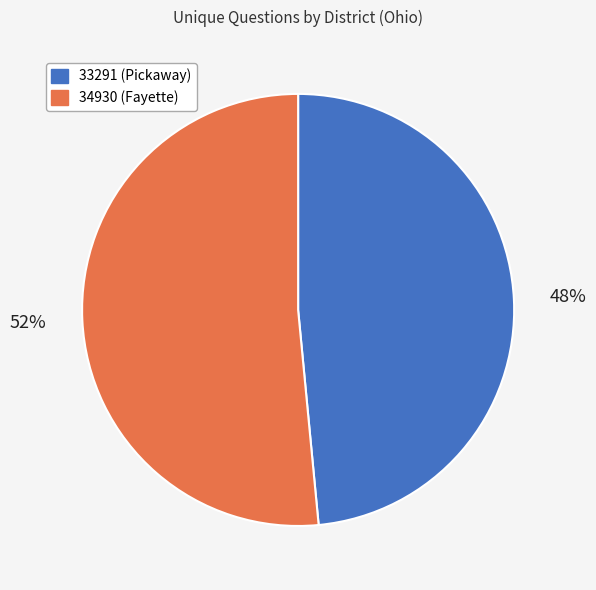

Is it true that 33291 is 48% of the pie?

True